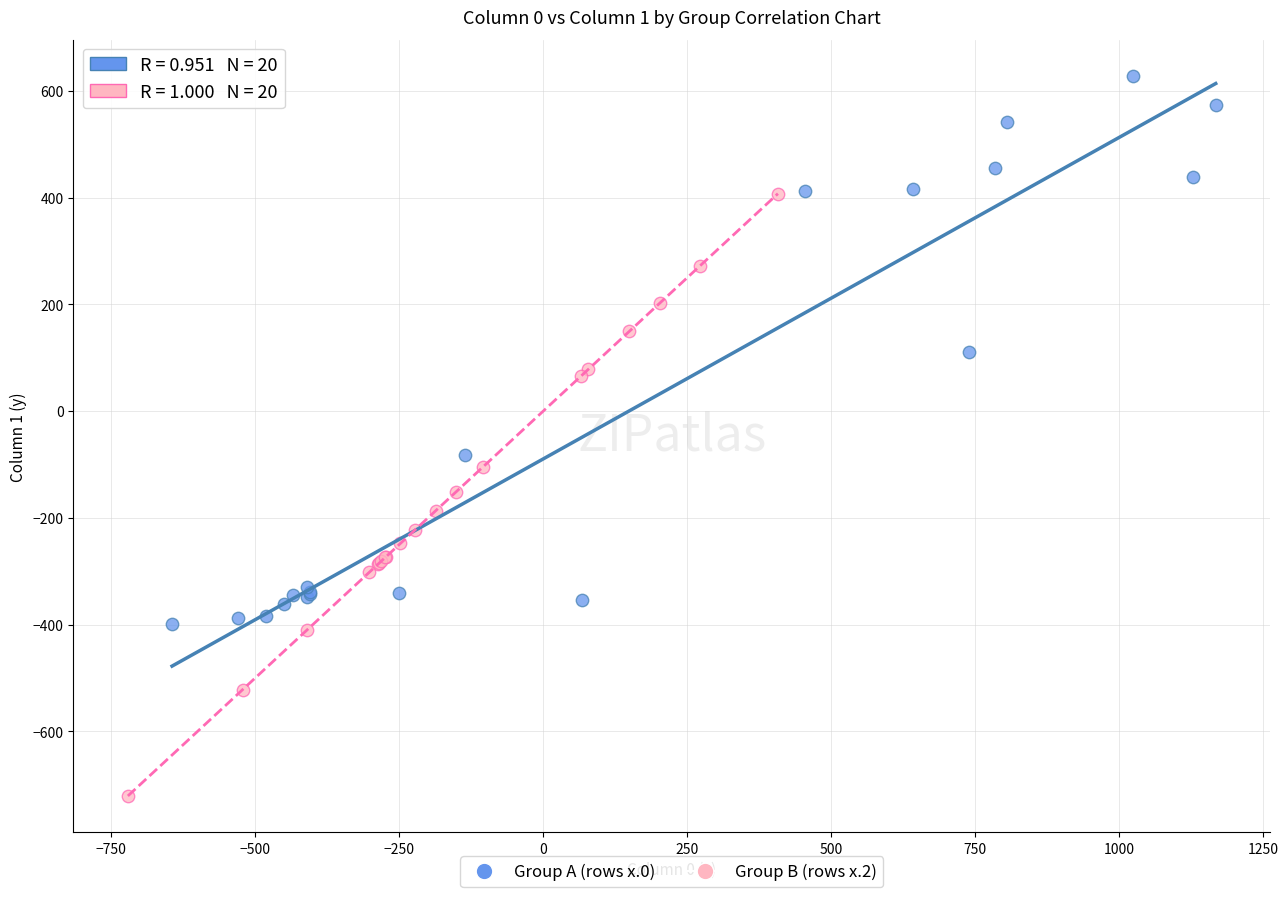

Which series reaches the minimum Y coordinate?

Group B (rows x.2)